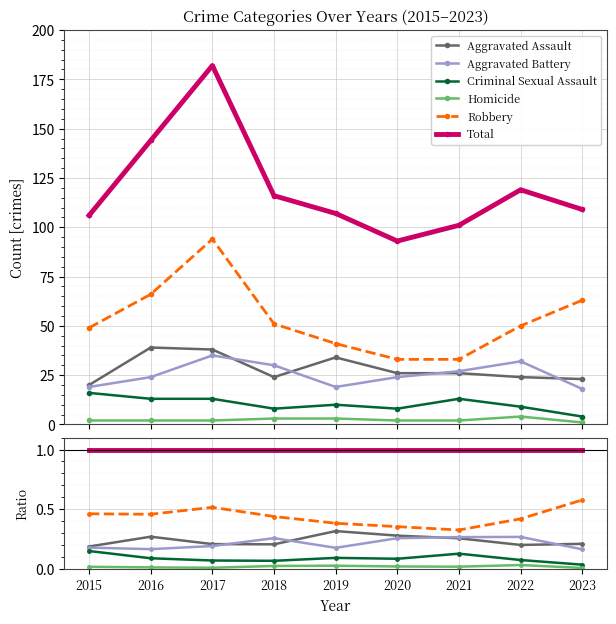

Which series has the widest spread of values?

Robbery